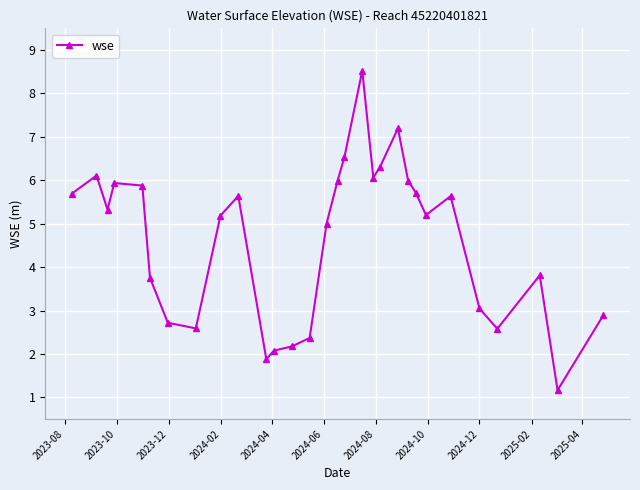

How many data points does each series have?

30